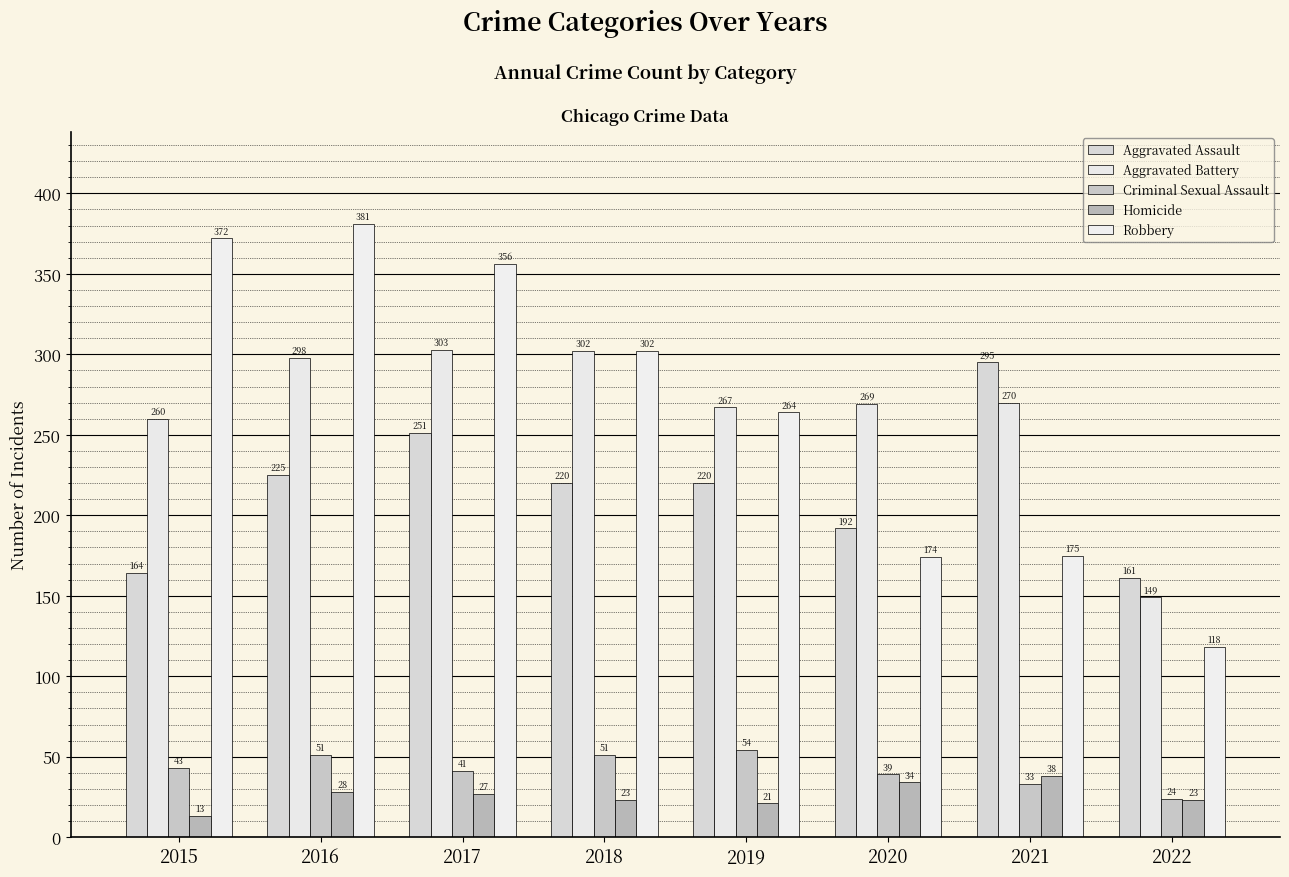

List the labels in order of Aggravated Battery value, smallest first.

2022, 2015, 2019, 2020, 2021, 2016, 2018, 2017